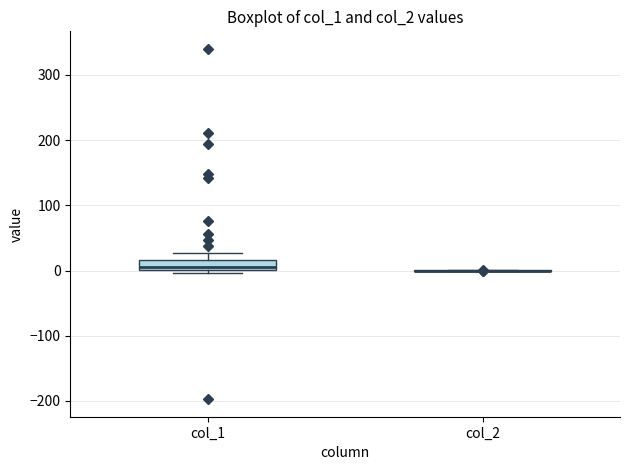

Comparing the boxes themselves (not the whiskers), which one is the tallest?

col_1